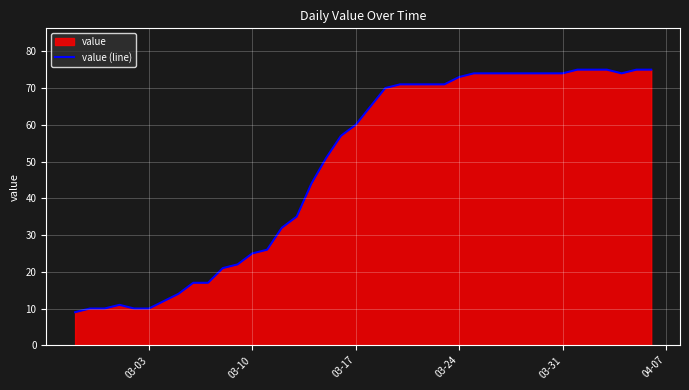

The chart shows a value of 74 at 03-31. True or false?

True